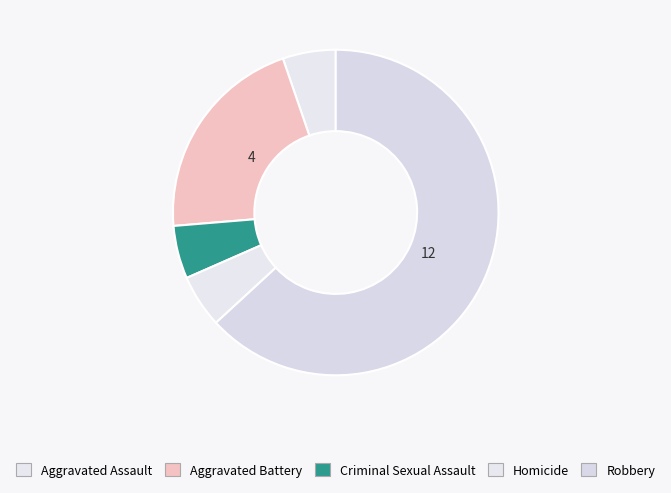

Is it true that Robbery is 75% of the pie?

False